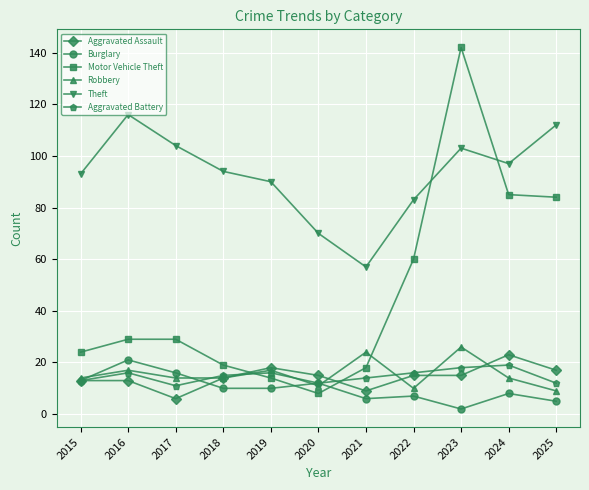

Is the value of Theft at 2023 greater than the value of Aggravated Battery at 2019?

Yes